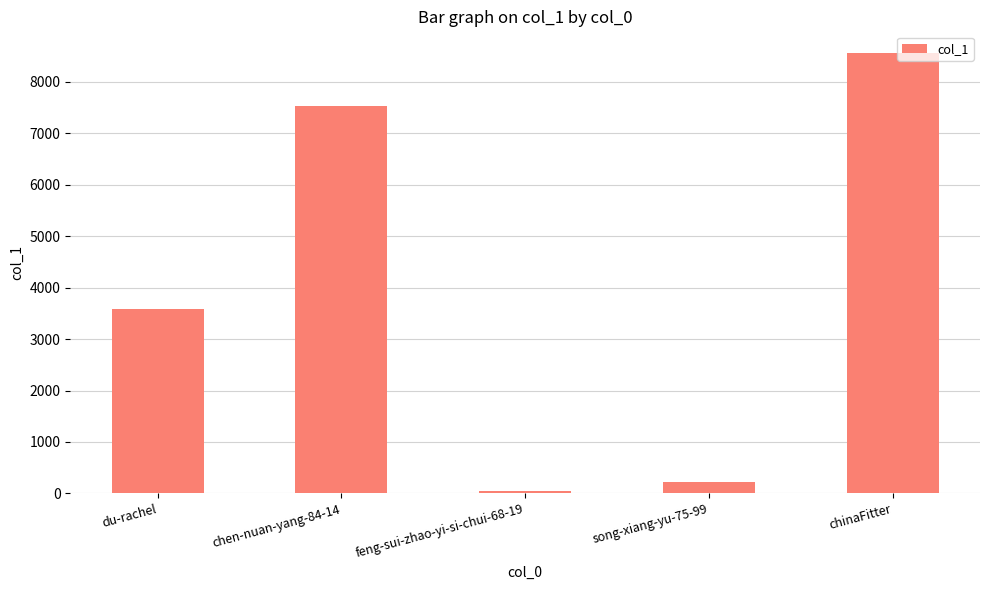

List the labels in order of value, largest first.

chinaFitter, chen-nuan-yang-84-14, du-rachel, song-xiang-yu-75-99, feng-sui-zhao-yi-si-chui-68-19